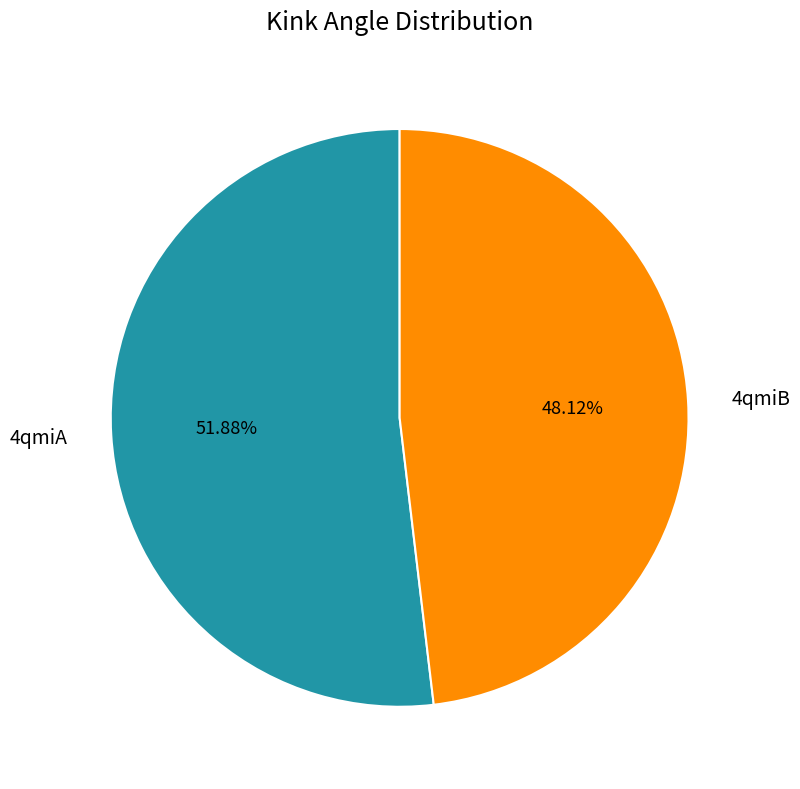

Does 4qmiA represent more than half of the total?

Yes